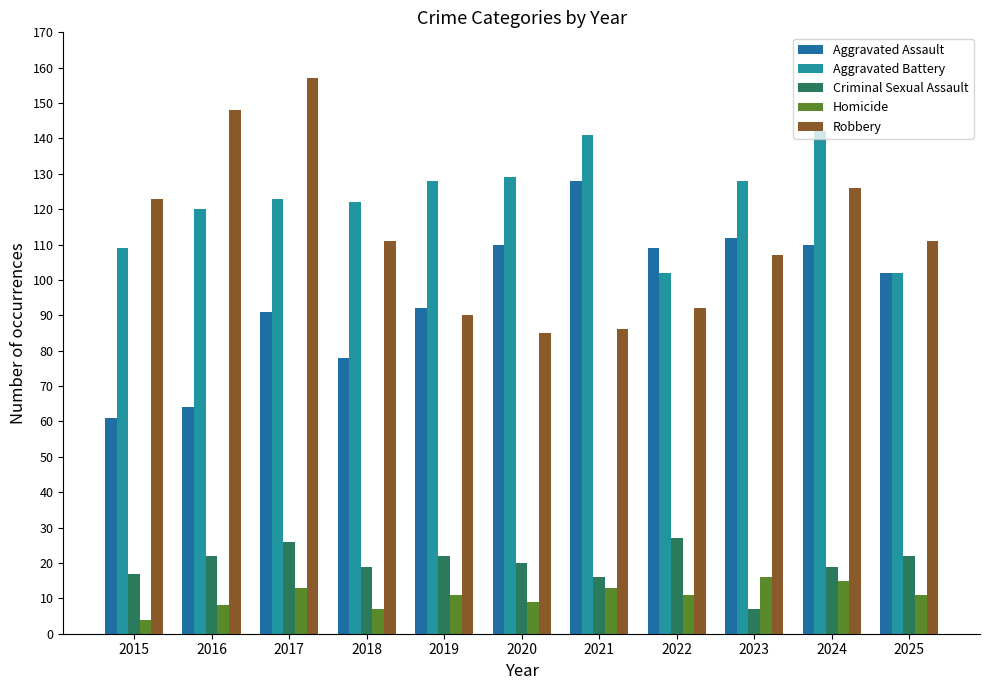

Which has a higher value, 2023 or 2024?

2023